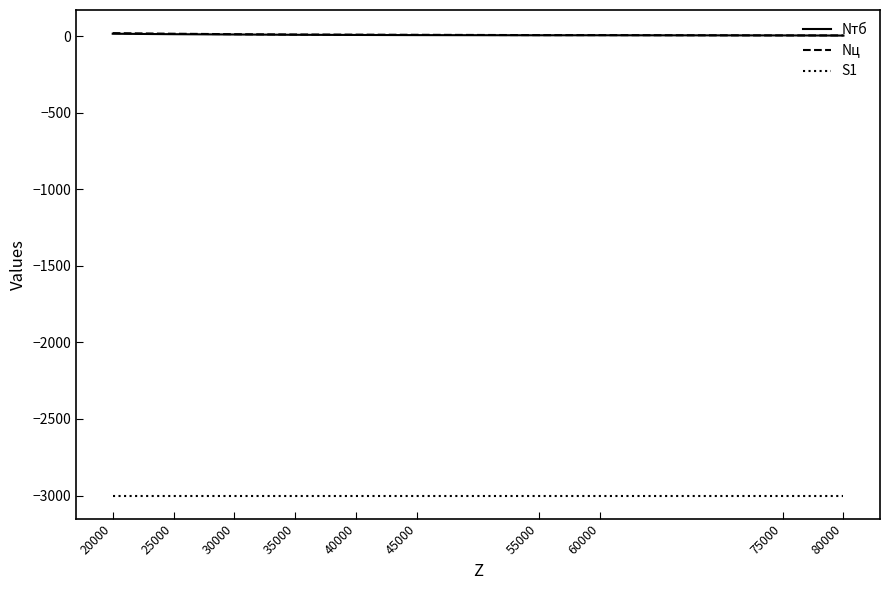

The Nц series shows 4 at 75000. True or false?

True